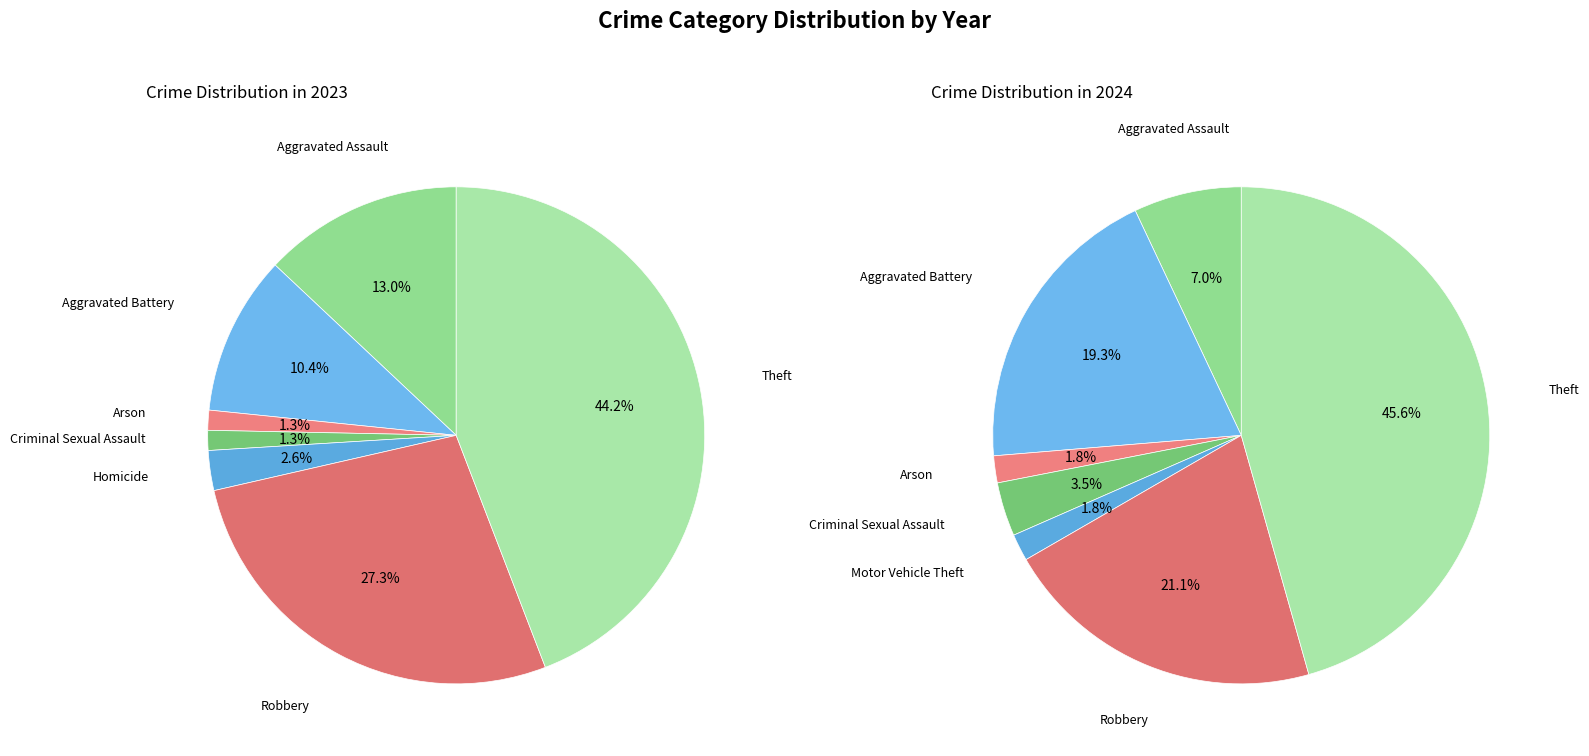

What portion of the pie excludes 6?

72.7%